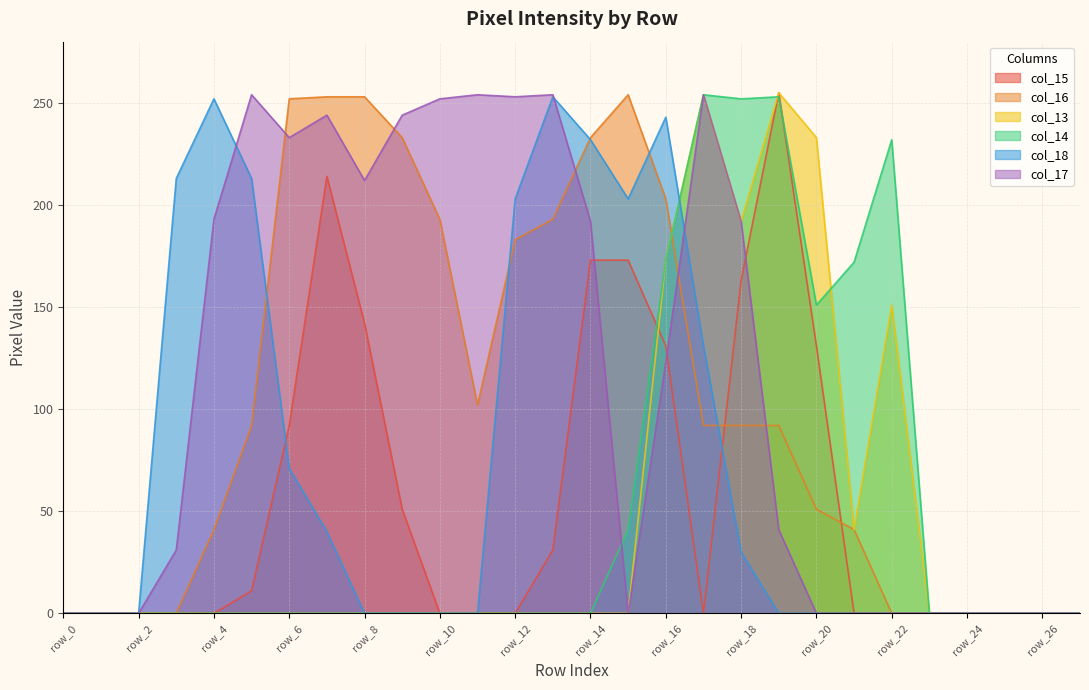

True or false: col_16 and col_14 cross at least once.

True